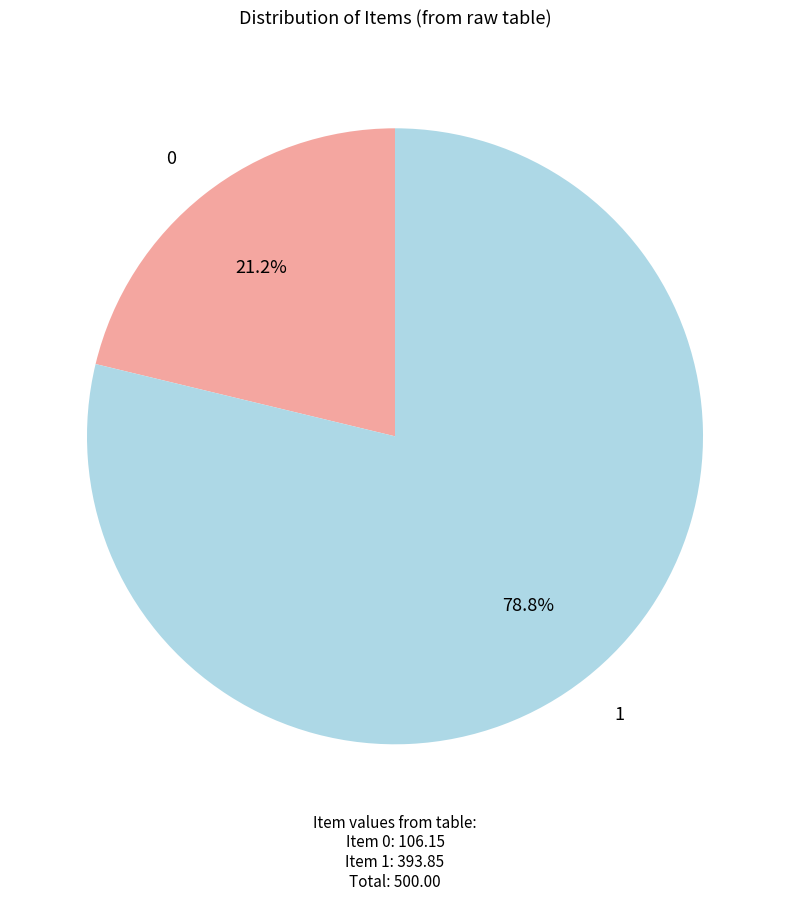

Does 0 represent more than half of the total?

No